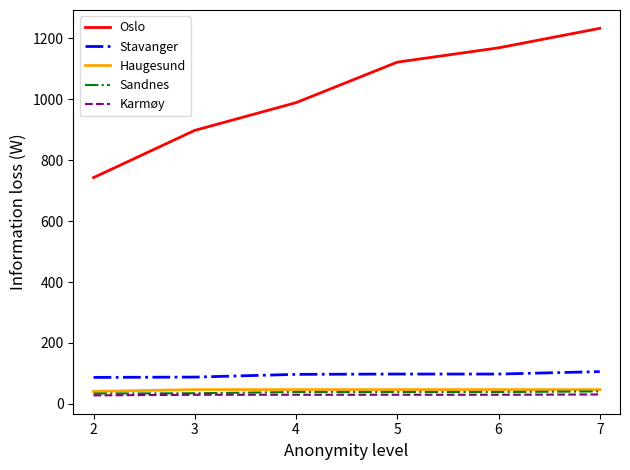

What is the spread (max minus min) of values at 4?

959